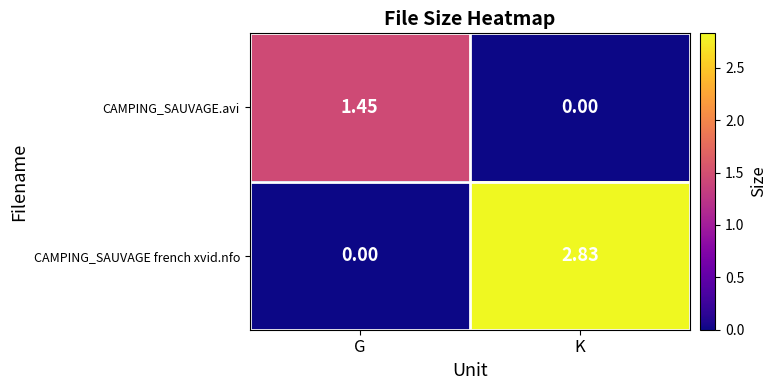

How many distinct data groups are displayed?

2